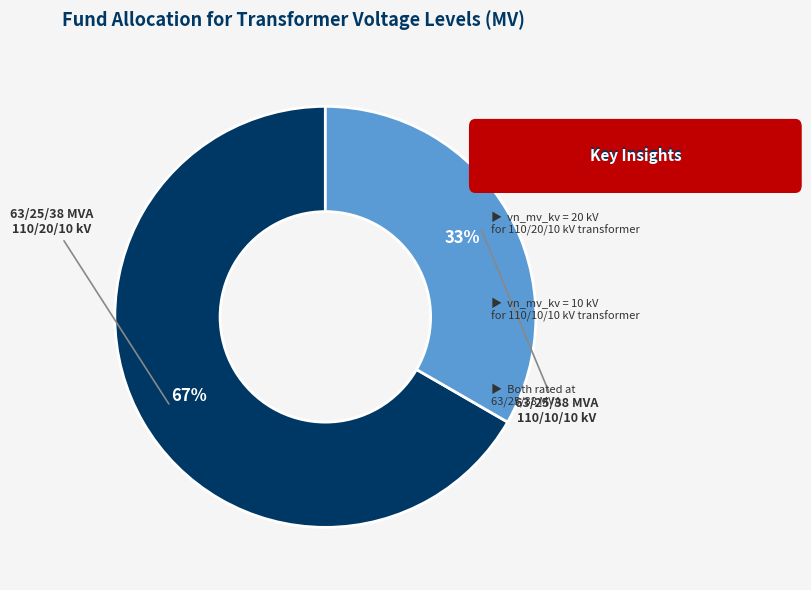

Is there a majority slice in this chart?

Yes